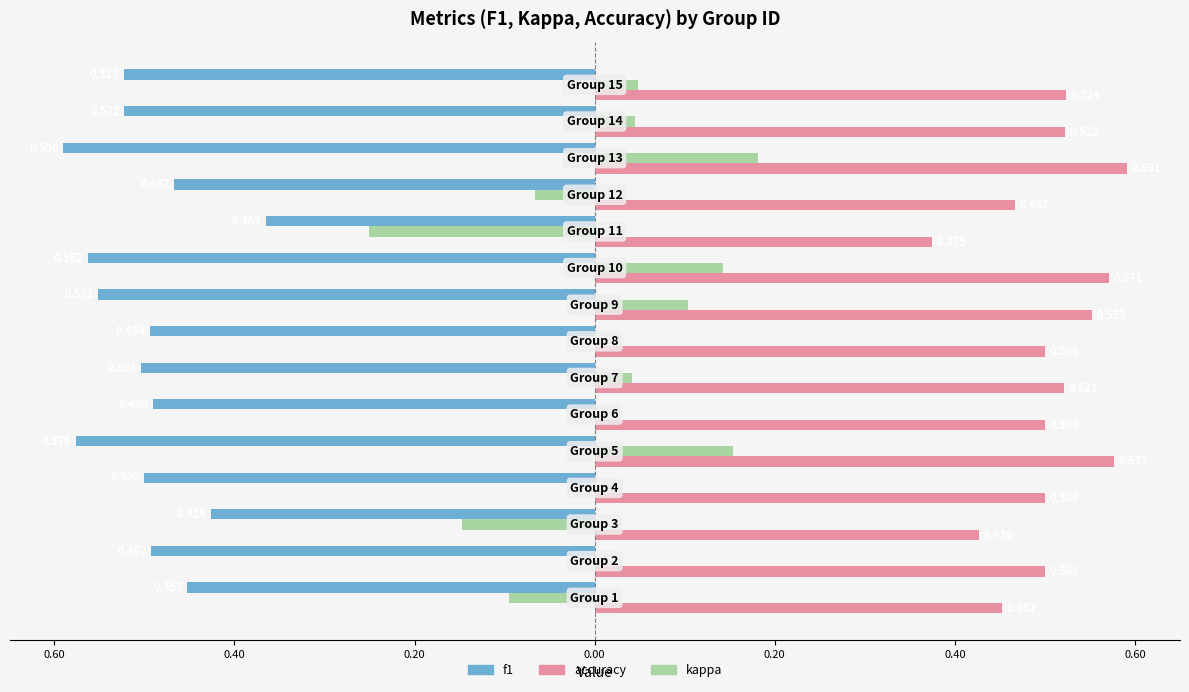

What are all the series names shown in the legend?

f1, accuracy, kappa